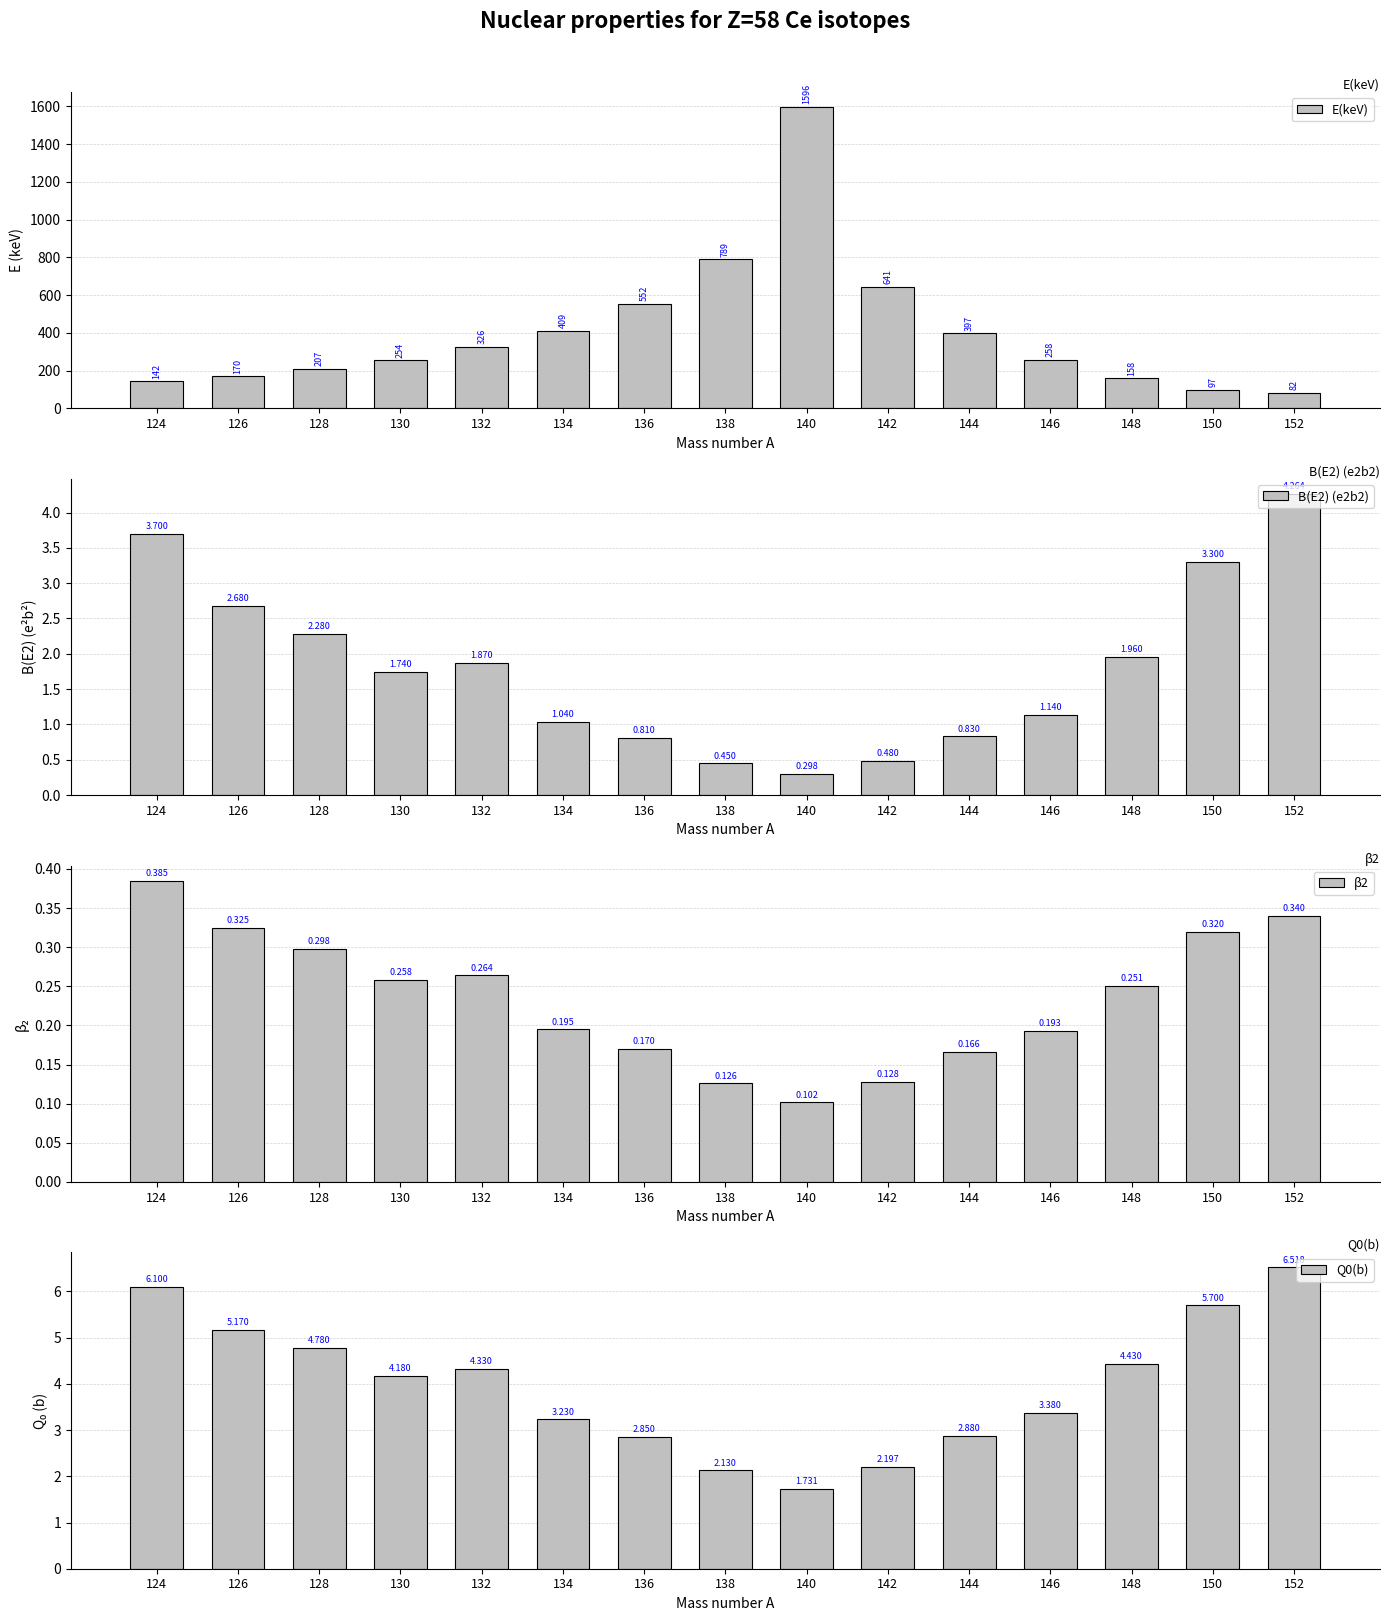

Is it true that β2 equals 0.3 at 148?

True